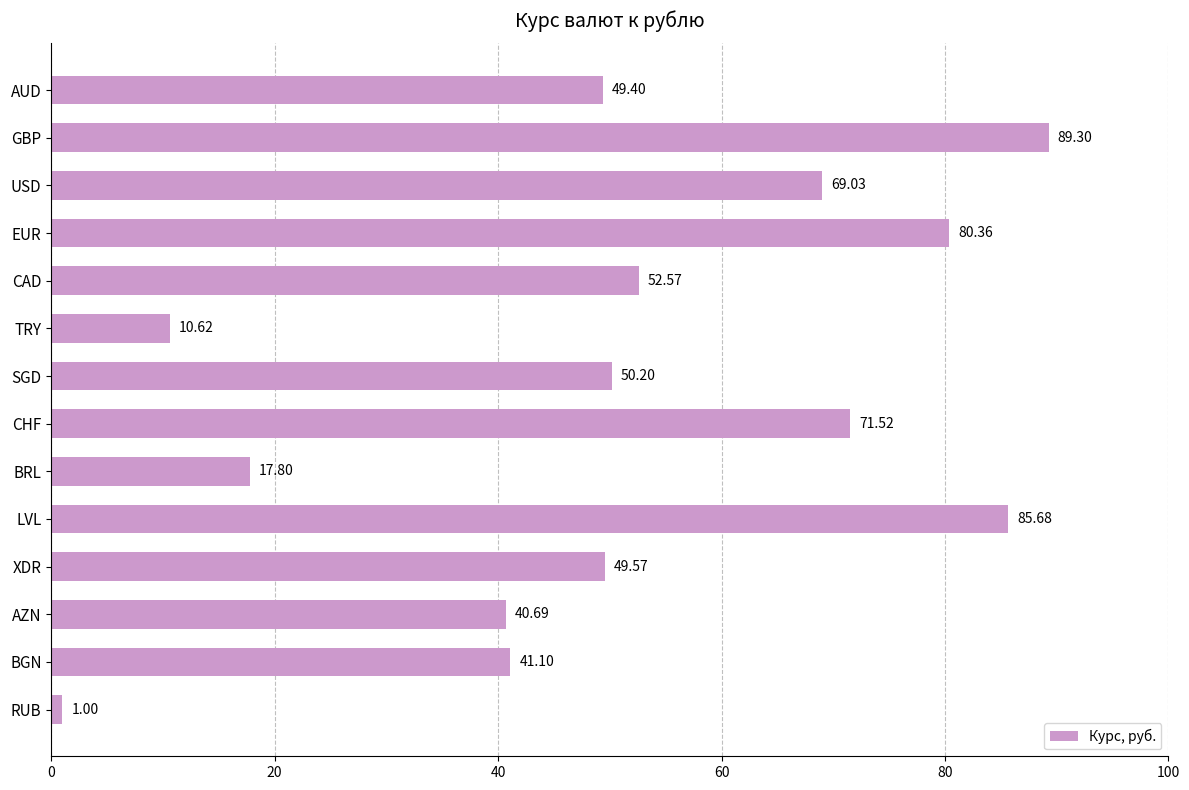

What is the difference between the second highest and second lowest values?

75.1